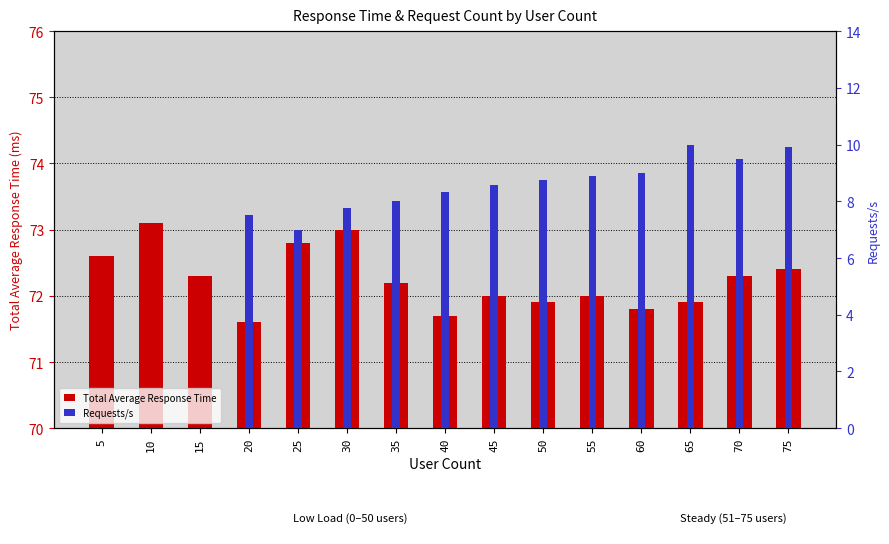

Which series has the largest total across all categories?

Total Average Response Time